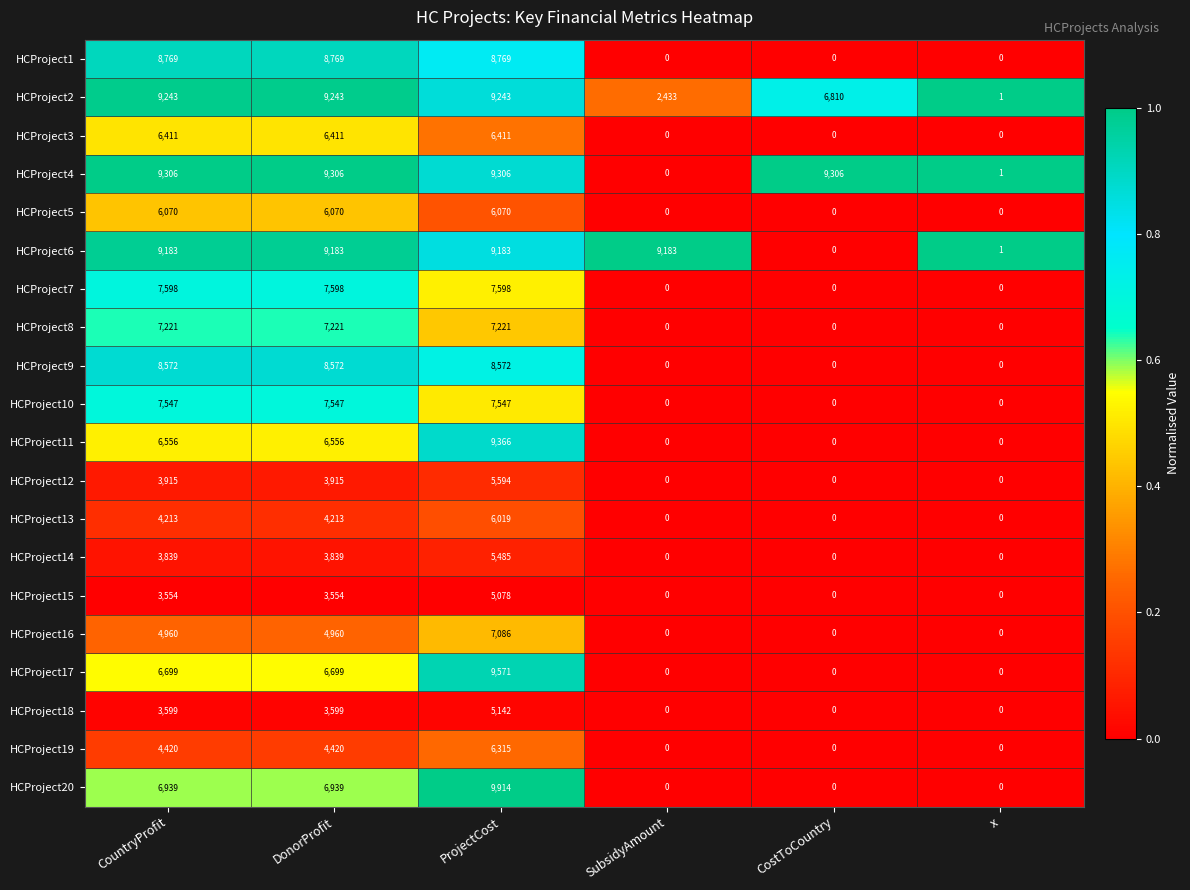

Which series has the widest spread of values?

HCProject20